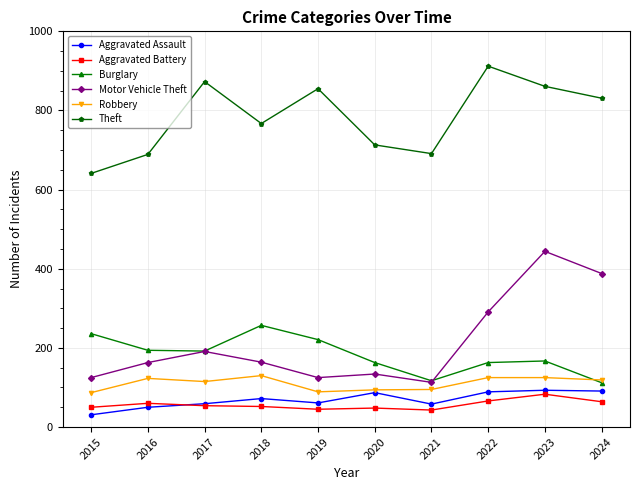

True or false: Aggravated Battery and Burglary intersect in this chart.

False